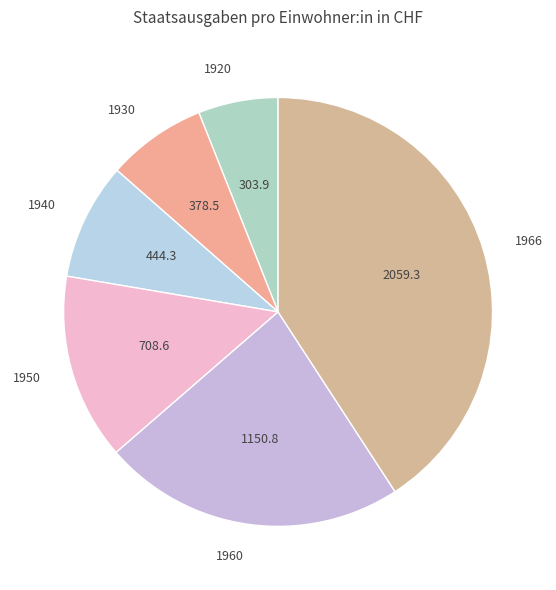

Rank the categories by value from highest to lowest.

1966, 1960, 1950, 1940, 1930, 1920